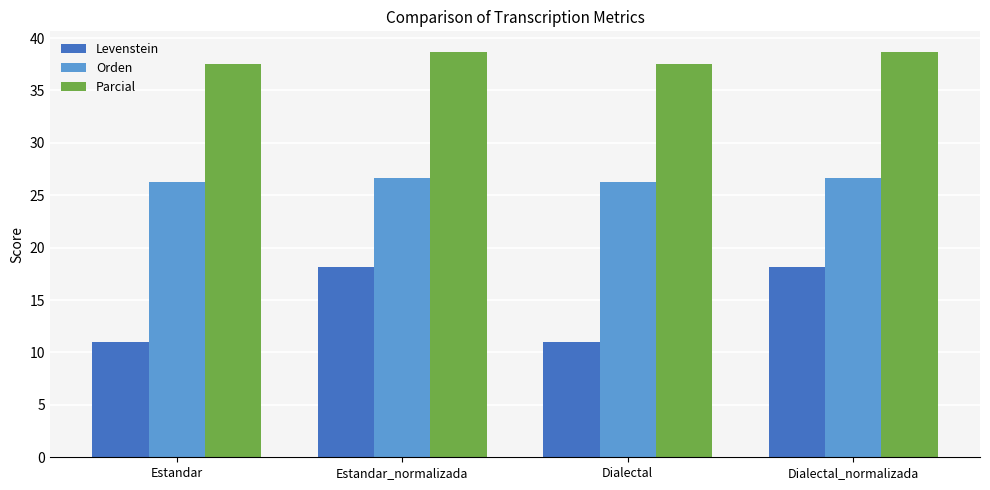

Reading left to right, extract all data points from this chart.

Levenstein: Estandar=11.0	Estandar_normalizada=18.2	Dialectal=11.0	Dialectal_normalizada=18.2
Orden: Estandar=26.2	Estandar_normalizada=26.7	Dialectal=26.2	Dialectal_normalizada=26.7
Parcial: Estandar=37.5	Estandar_normalizada=38.7	Dialectal=37.5	Dialectal_normalizada=38.7